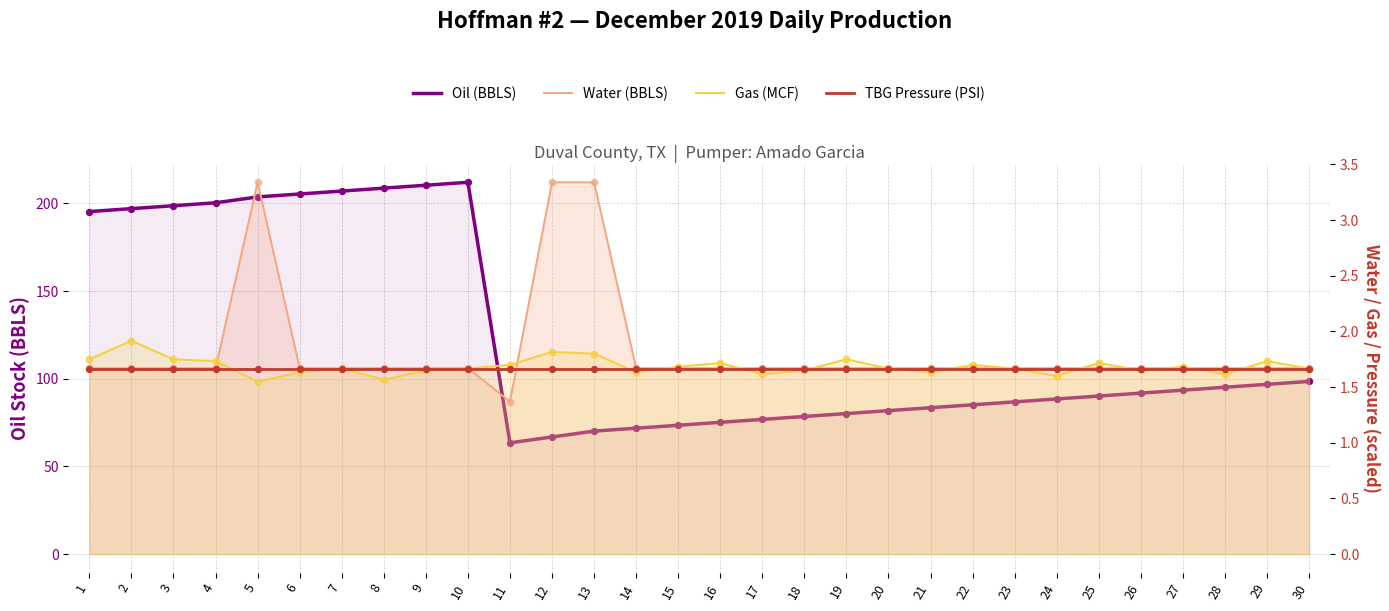

What are all the series names shown in the legend?

Oil (BBLS), Water (BBLS), Gas (MCF), TBG Pressure (PSI)